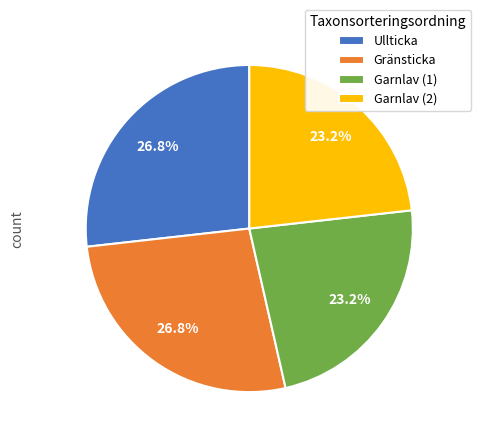

To the nearest percent, what is the average slice percentage?

25%